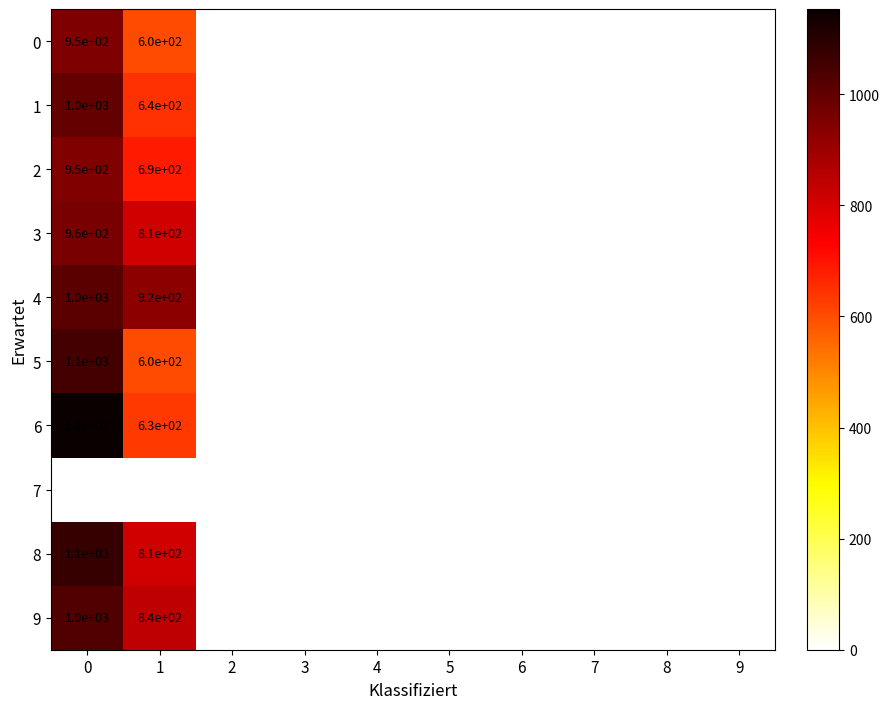

What is the difference between the maximum and minimum values in the 4 series?

1000